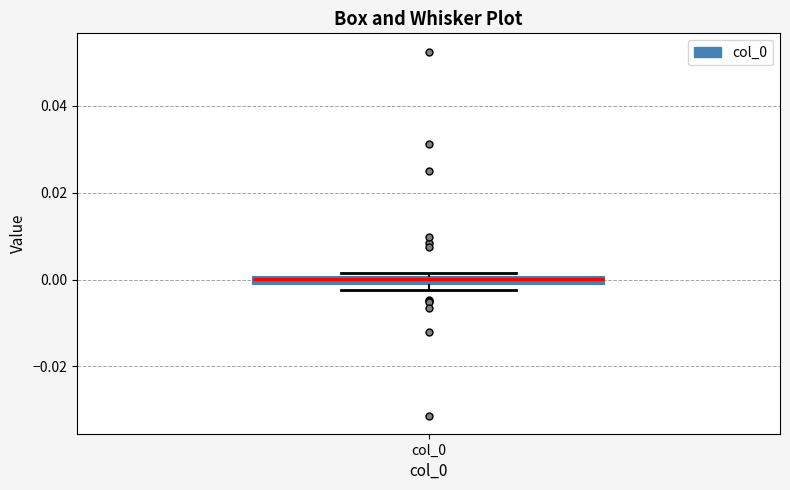

Where is the upper edge of the box for col_0 on the y-axis? The values are not printed on the chart, so give them approximately, as read against the axis.

0.000